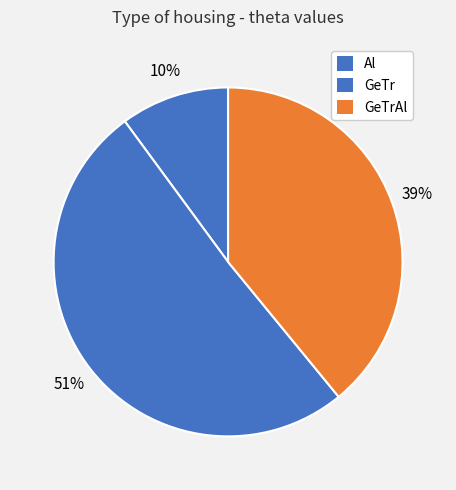

Rank the categories by value from highest to lowest.

GeTr, GeTrAl, Al